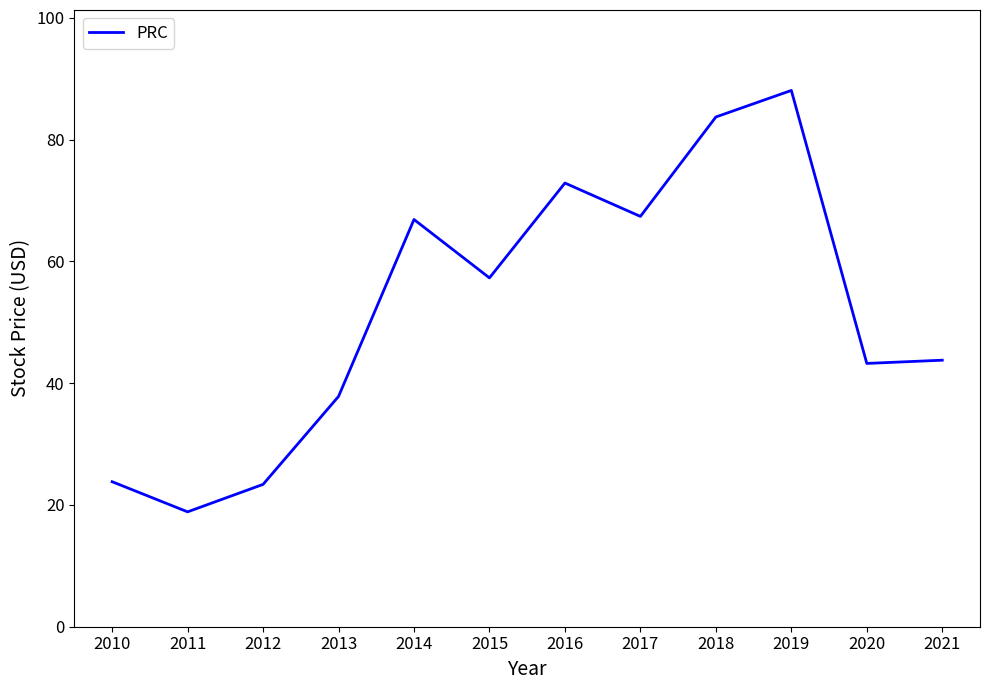

Between 2014 and 2019, which is larger?

2019